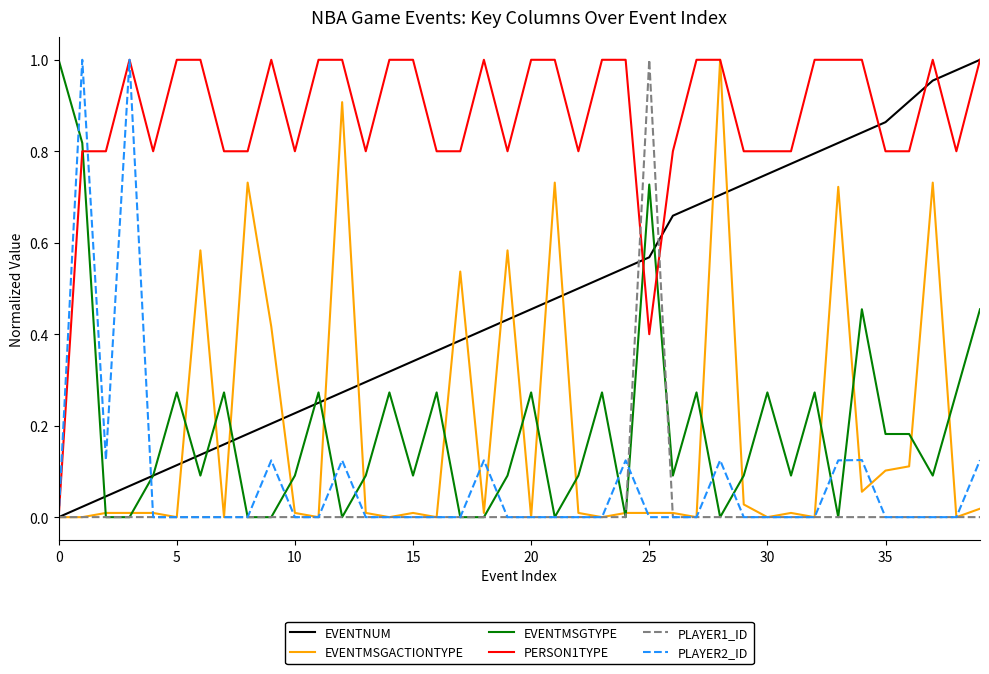

Which series ends up on top after the final intersection of EVENTNUM and EVENTMSGTYPE?

EVENTNUM